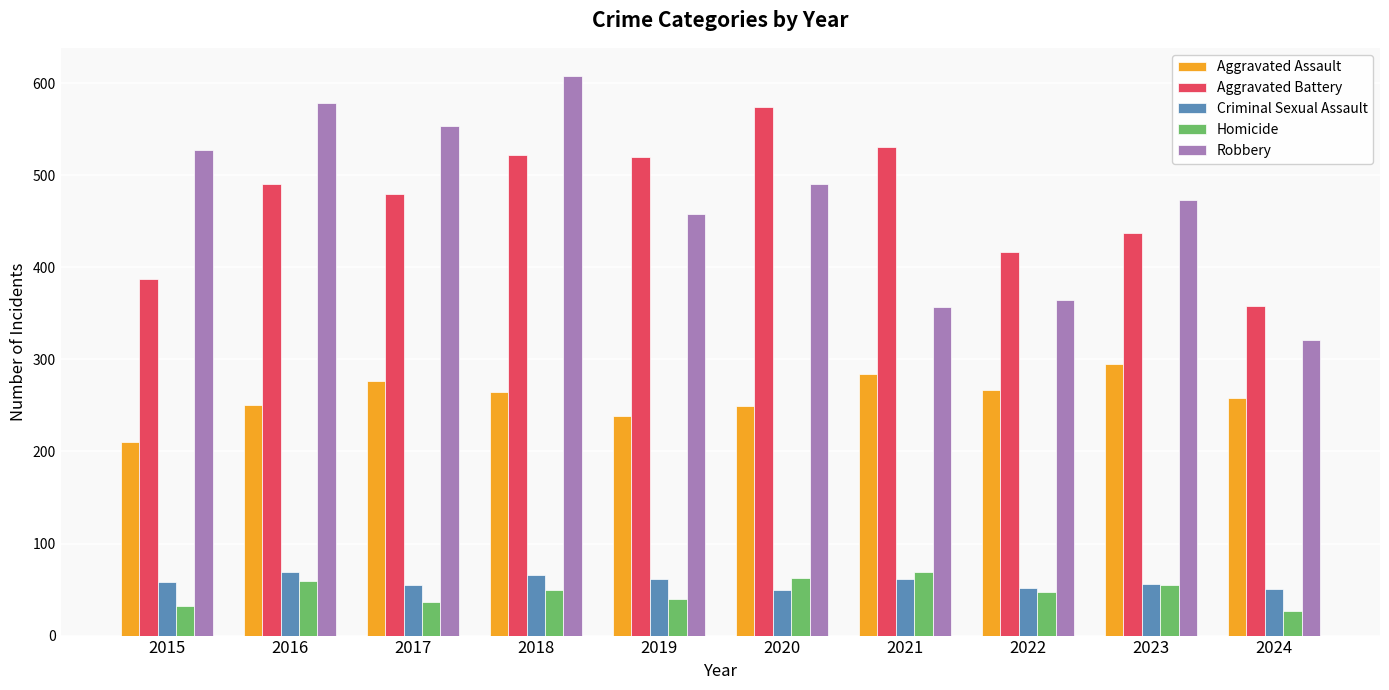

How many bars are there in total?

50